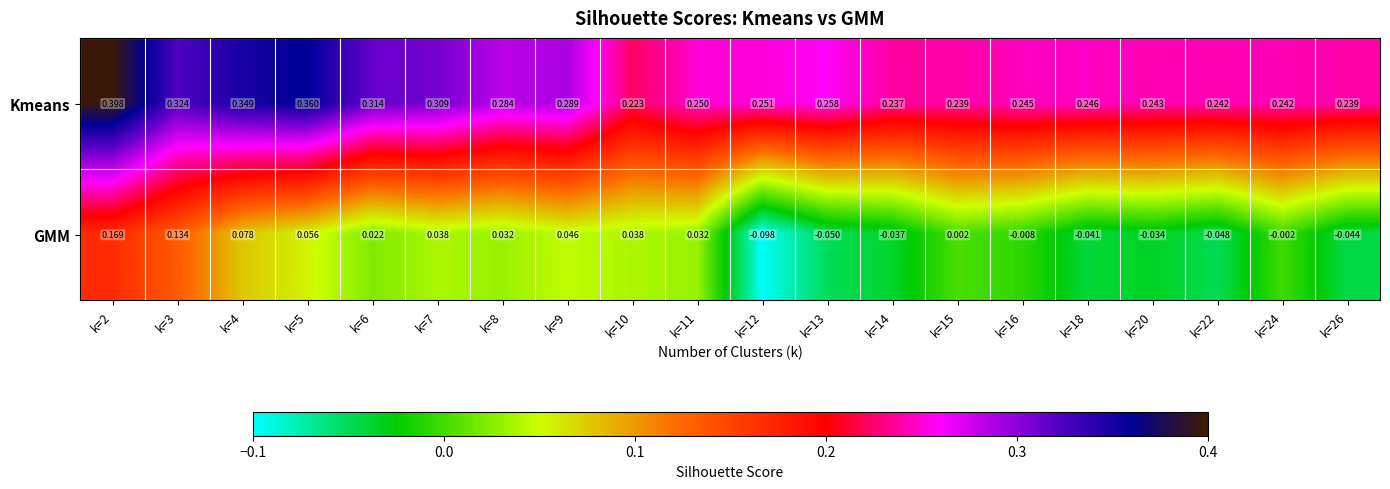

Rank the series at k=8 from lowest to highest value.

GMM, Kmeans